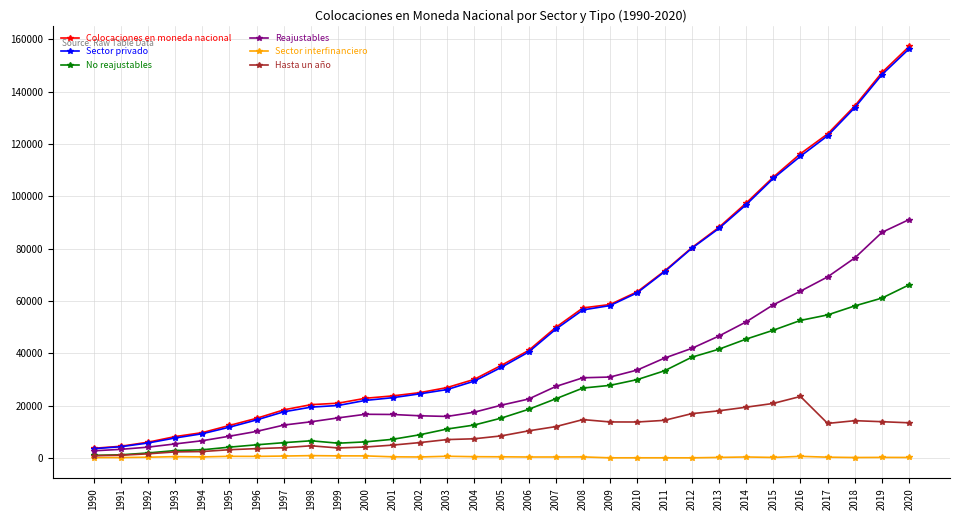

True or false: Reajustables has more than 0 interior local peaks.

True